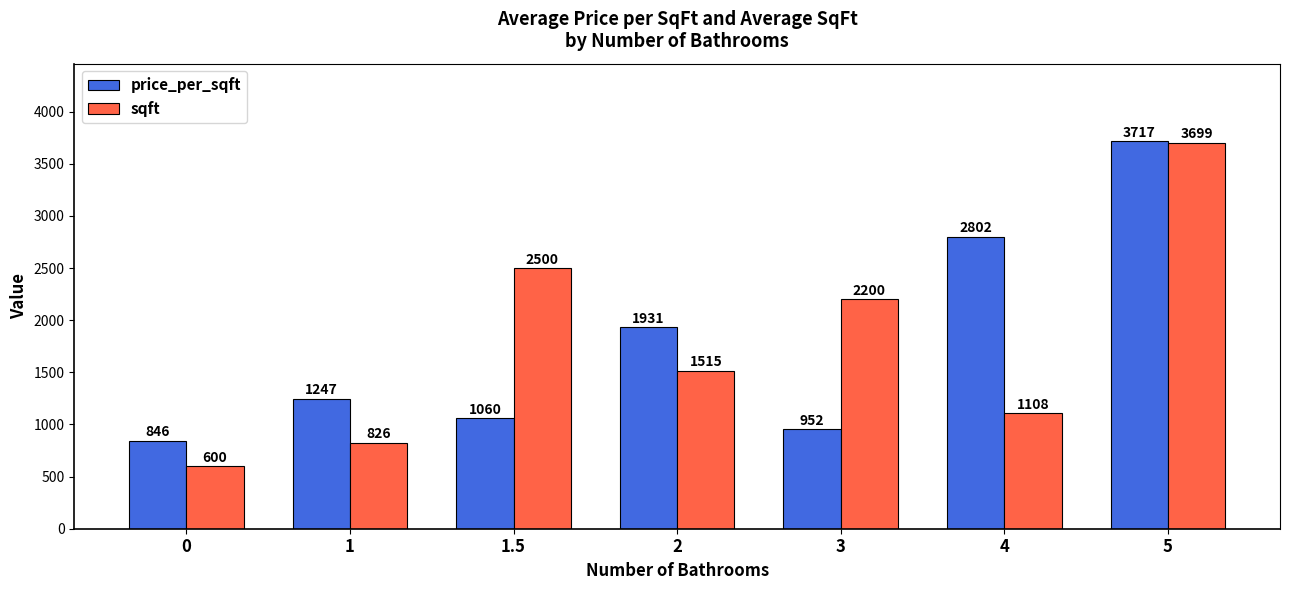

What is the label of the 3rd bar from the right?

3